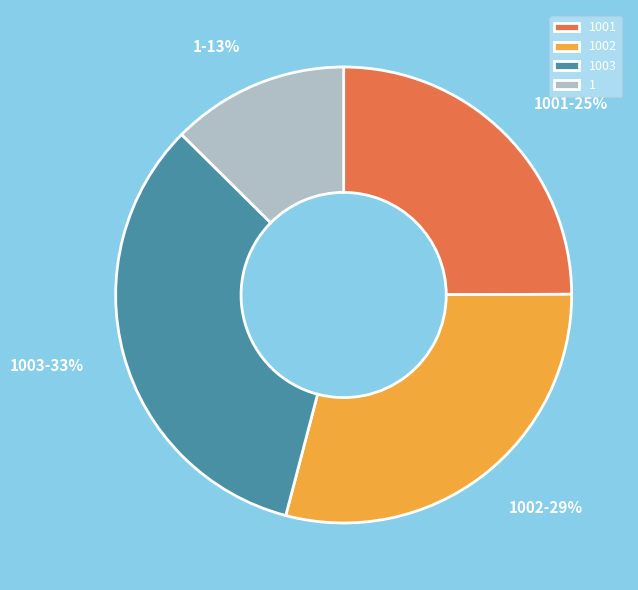

Between 1002 and 1001, which is larger?

1002